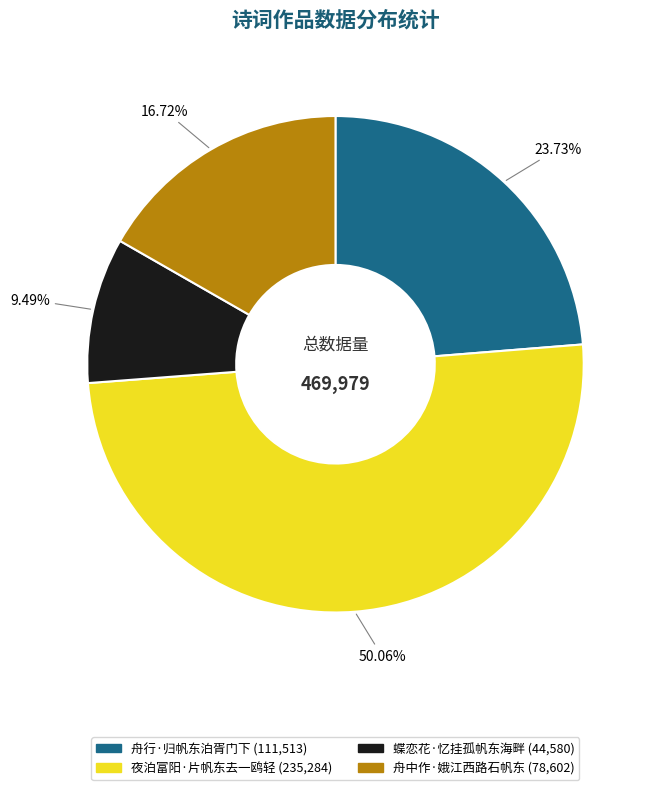

Which category has the smallest portion of the pie?

蝶恋花·忆挂孤帆东海畔